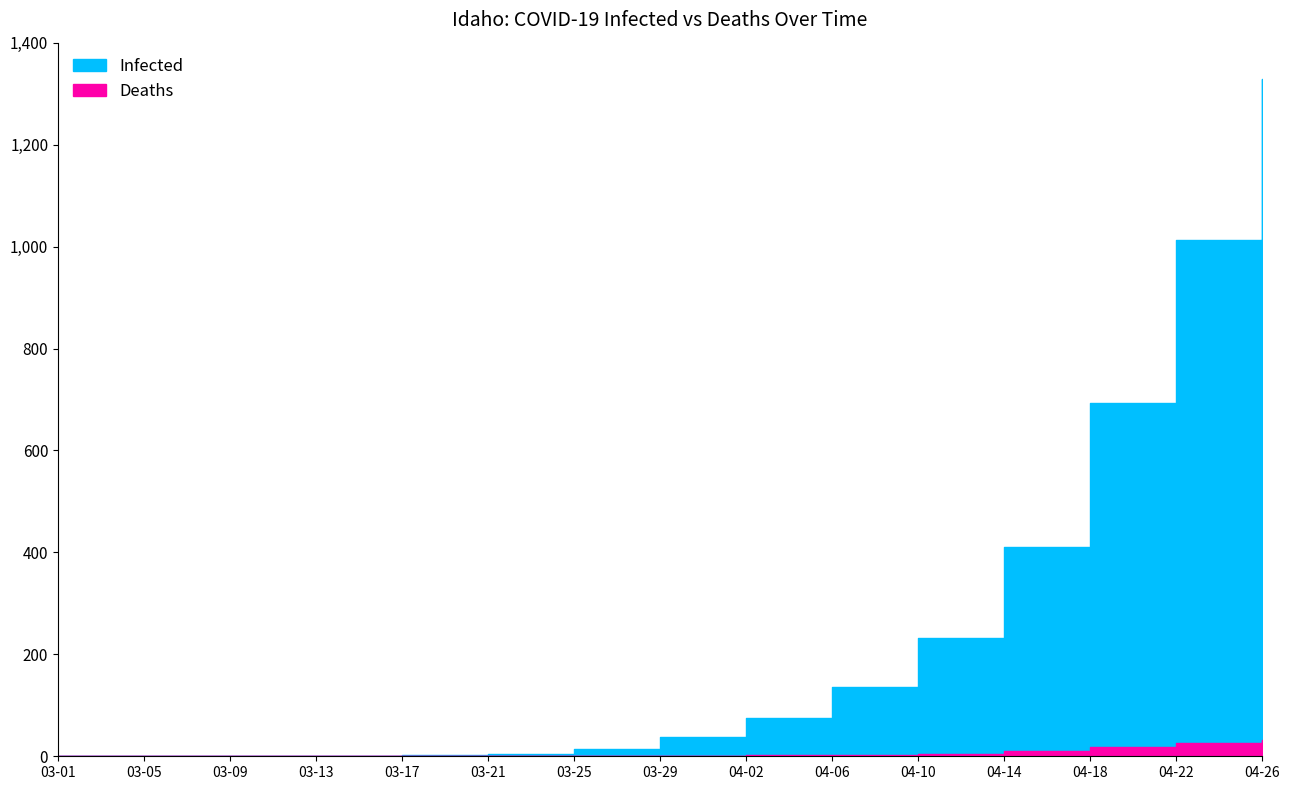

Where is Deaths nearest to the value 16?

04-18